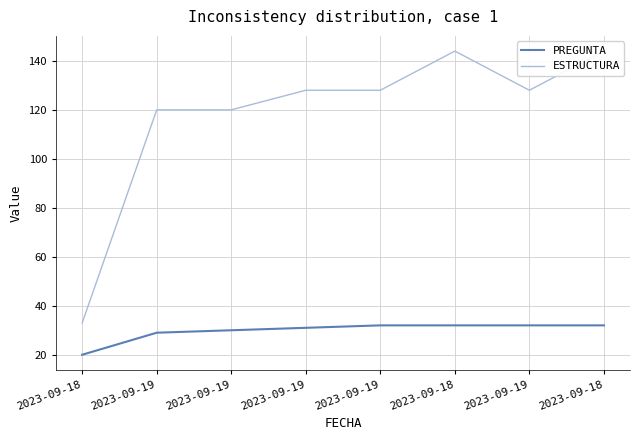

Is this an area chart (filled region under the line)?

No